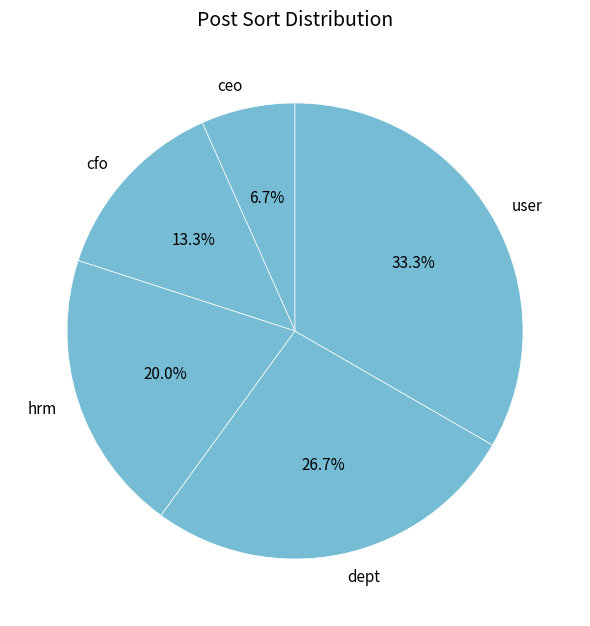

To the nearest percent, what is the combined percentage of hrm and cfo?

33%